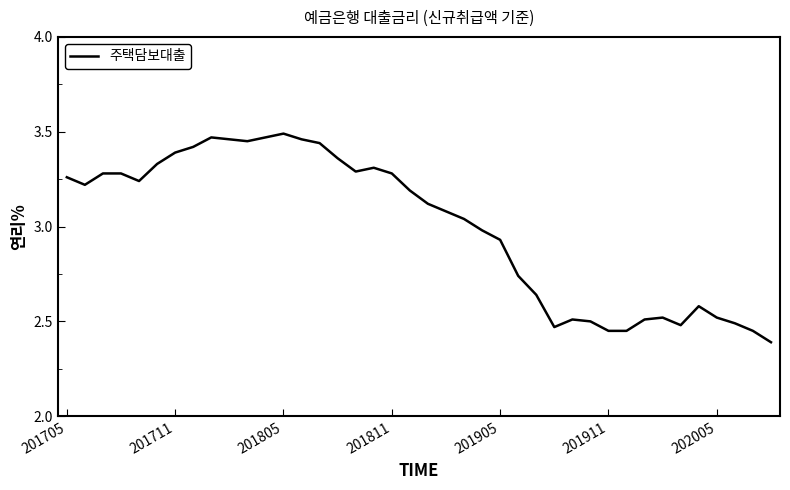

What is the difference between the maximum and minimum values?

1.1